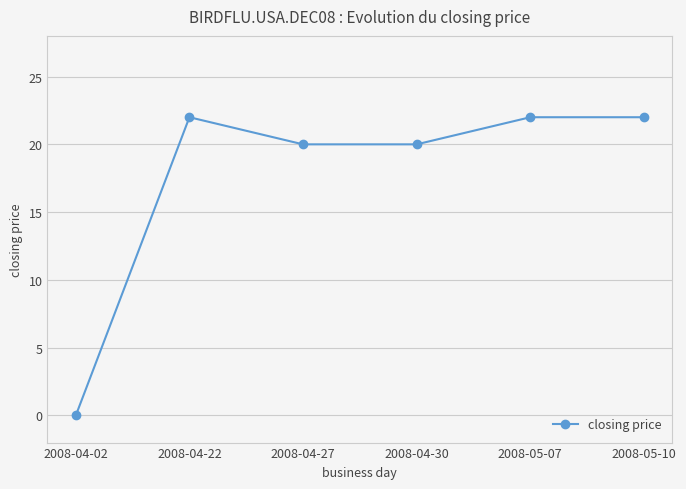

What is the label of the 6th point from the right?

2008-04-02